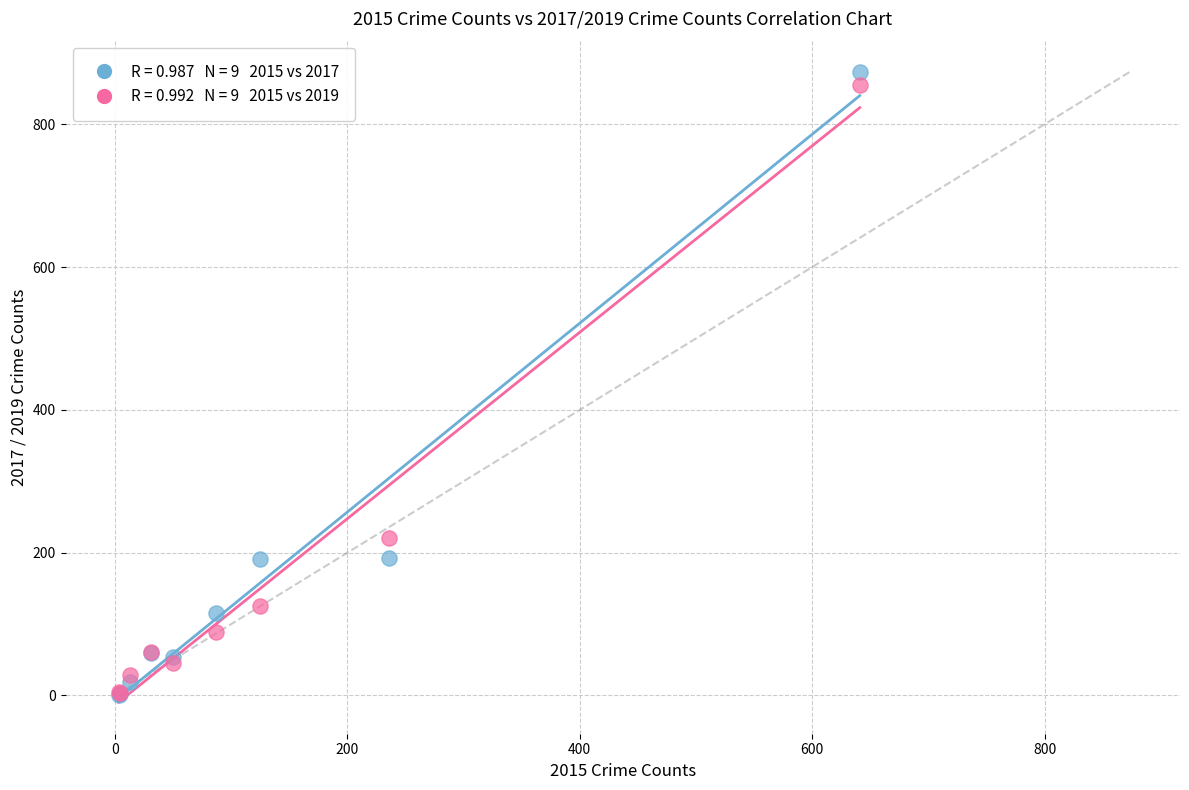

Across all series, what Y value is closest to 437?

221